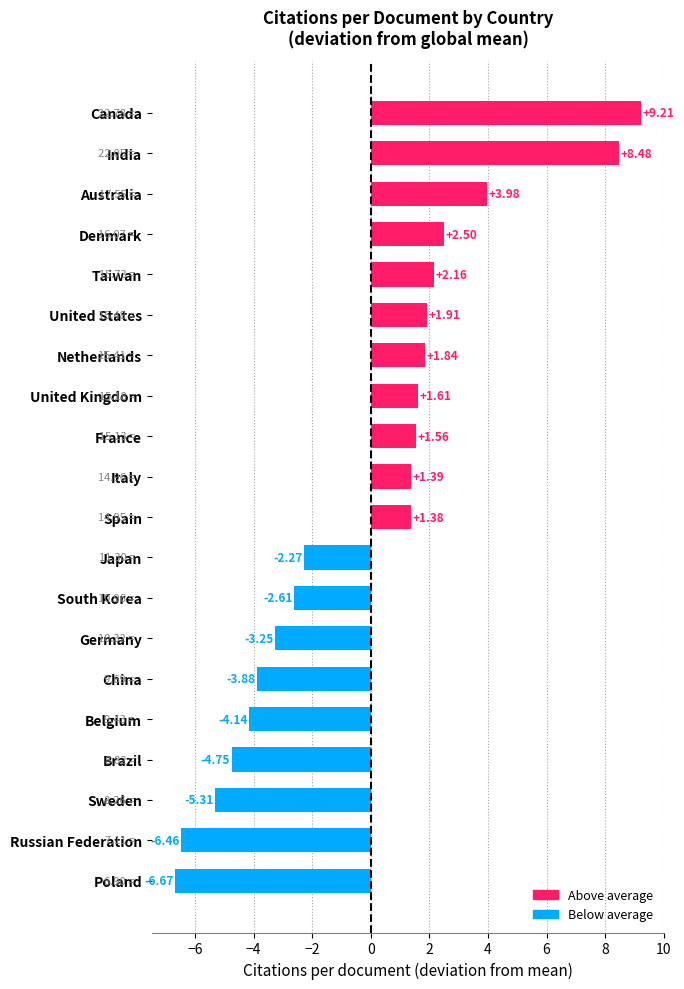

What is the change in value from Belgium to Spain?

+5.5